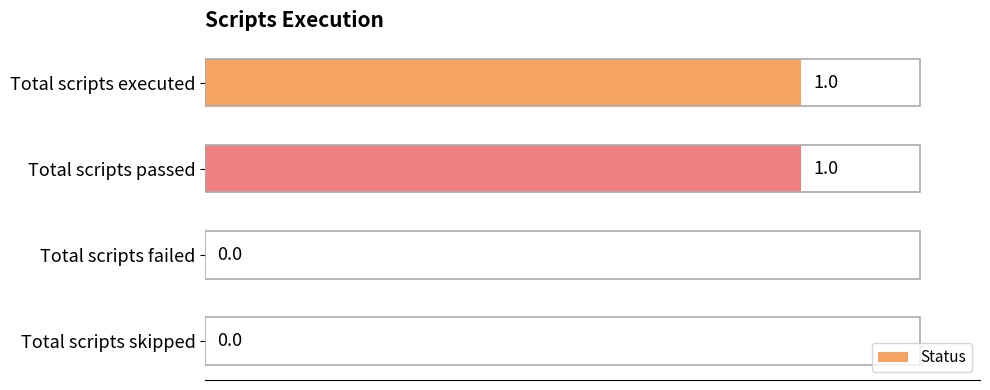

Count the number of data series in this chart.

1